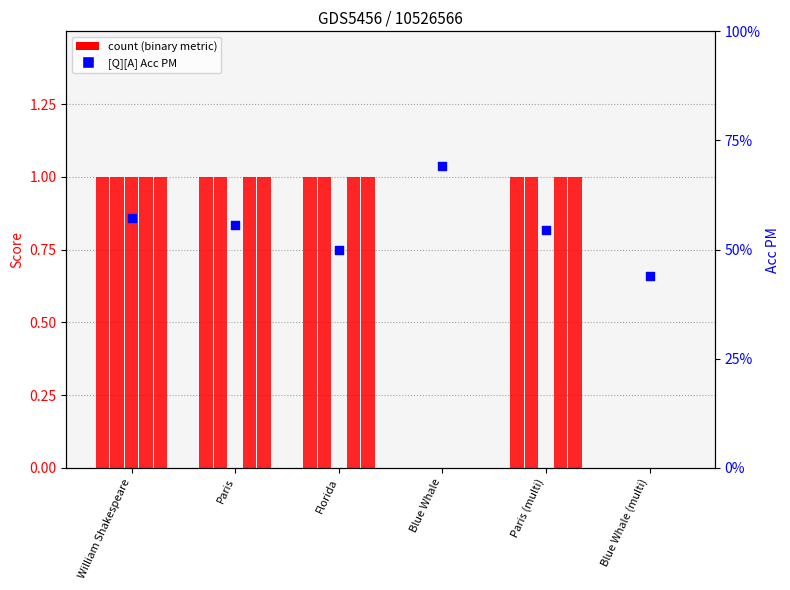

Is the value of rouge2 at Florida greater than the value of rougeL at William Shakespeare?

No